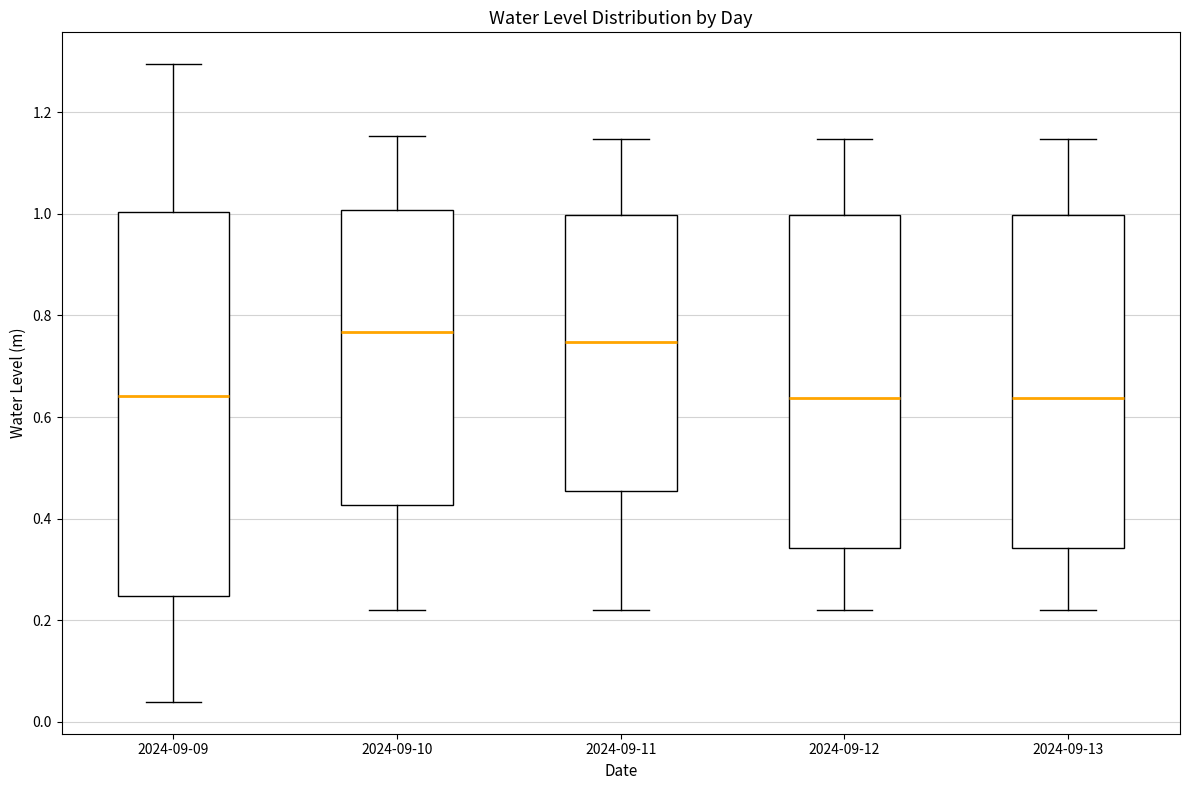

Where does the median line of the box for 2024-09-12 sit on the y-axis? The values are not printed on the chart, so give them approximately, as read against the axis.

0.64